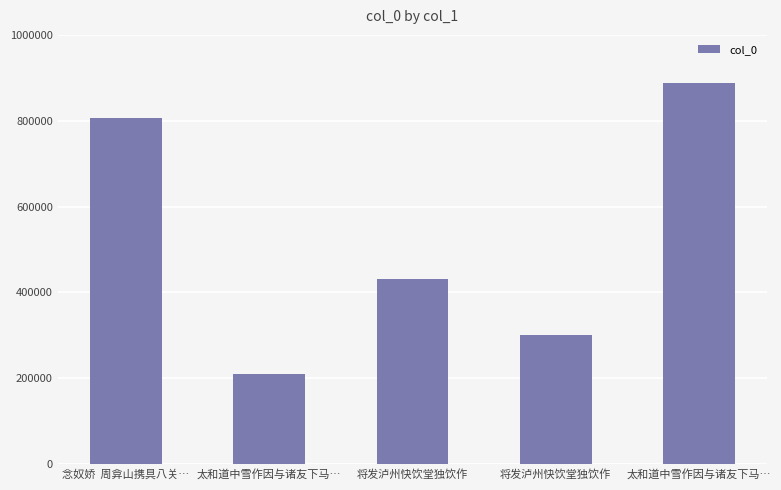

Does the chart contain any negative values?

No